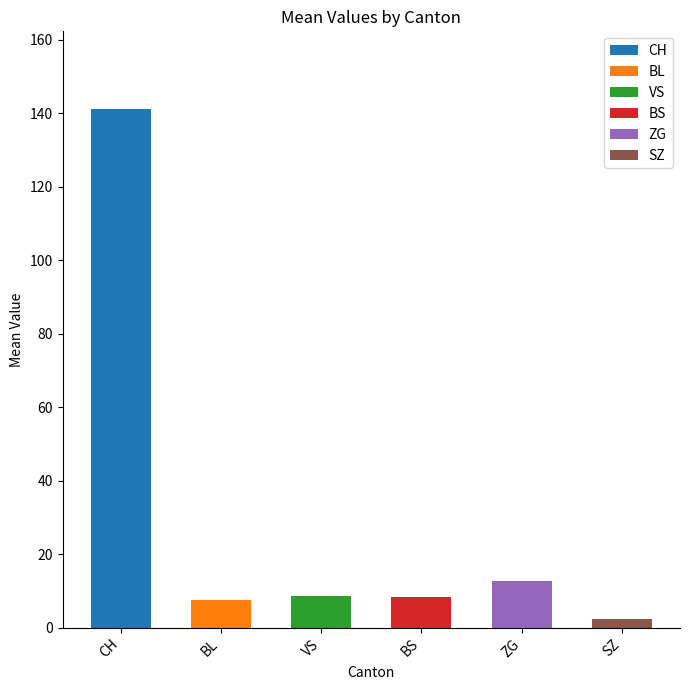

Is the value of SZ at FR=0 greater than the value of BS at FR=0?

No